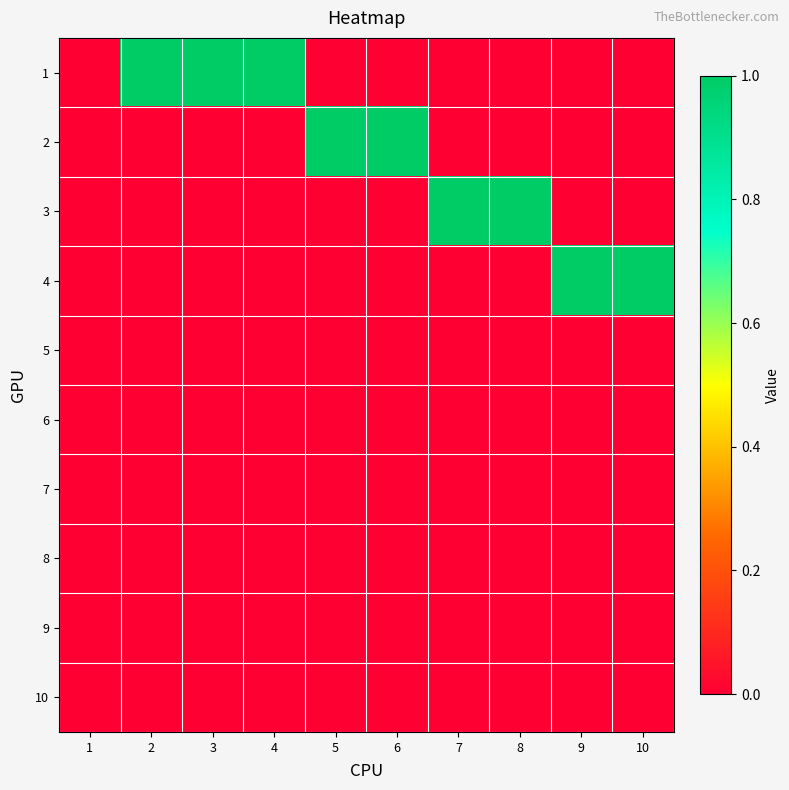

Reading left to right, list all the values displayed in this chart.

1: 1=0	2=1	3=1	4=1	5=0	6=0	7=0	8=0	9=0	10=0
2: 1=0	2=0	3=0	4=0	5=1	6=1	7=0	8=0	9=0	10=0
3: 1=0	2=0	3=0	4=0	5=0	6=0	7=1	8=1	9=0	10=0
4: 1=0	2=0	3=0	4=0	5=0	6=0	7=0	8=0	9=1	10=1
5: 1=0	2=0	3=0	4=0	5=0	6=0	7=0	8=0	9=0	10=0
6: 1=0	2=0	3=0	4=0	5=0	6=0	7=0	8=0	9=0	10=0
7: 1=0	2=0	3=0	4=0	5=0	6=0	7=0	8=0	9=0	10=0
8: 1=0	2=0	3=0	4=0	5=0	6=0	7=0	8=0	9=0	10=0
9: 1=0	2=0	3=0	4=0	5=0	6=0	7=0	8=0	9=0	10=0
10: 1=0	2=0	3=0	4=0	5=0	6=0	7=0	8=0	9=0	10=0